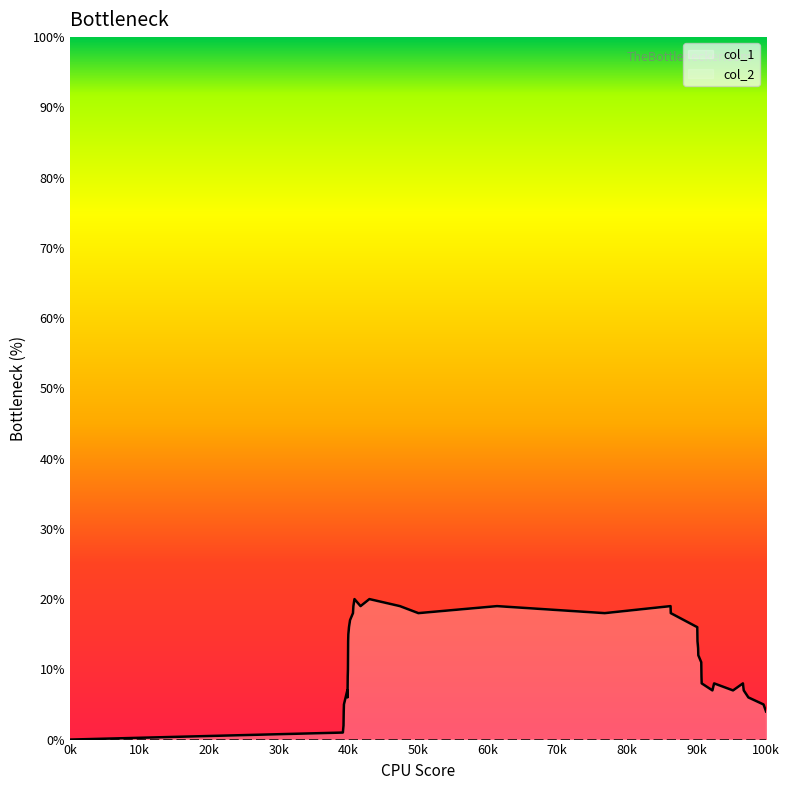

What is the sum of all values?

448